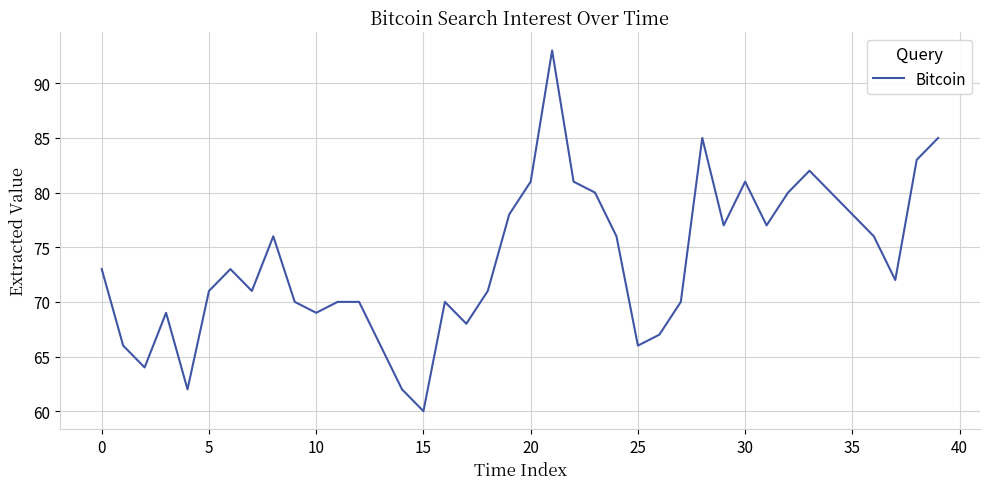

What is the difference between the maximum and second lowest values?

31